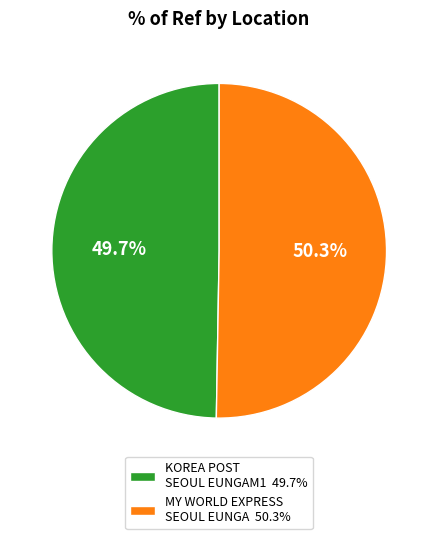

What is the ratio of the value at KOREA POST SEOUL EUNGAM1 49.7% to the value at MY WORLD EXPRESS SEOUL EUNGA 50.3%?

1.0